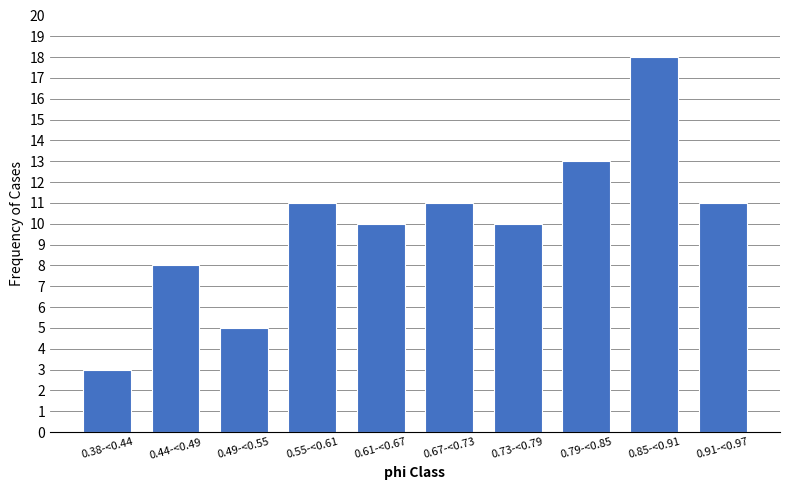

Reading left to right, what are all the values shown in this chart?

3	8	5	11	10	11	10	13	18	11